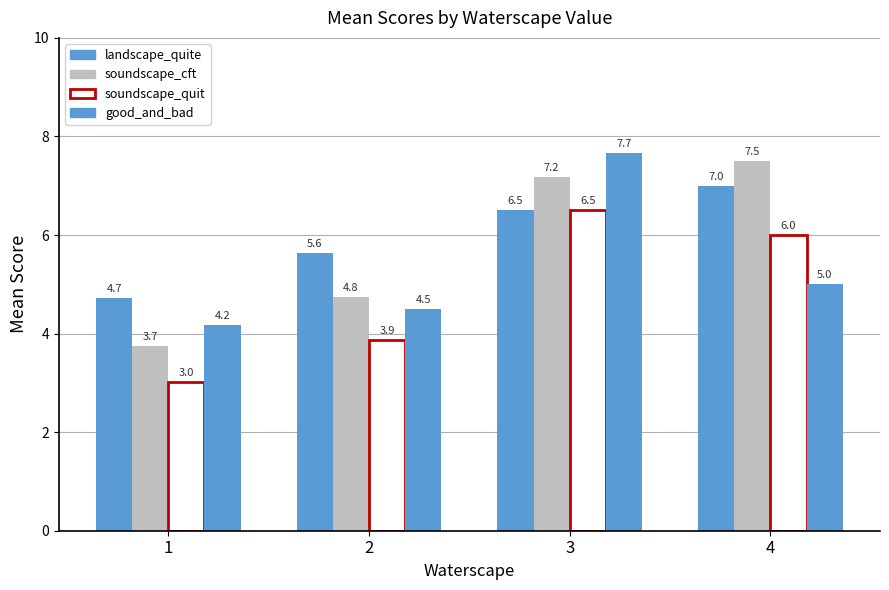

How many bars are there in each group?

4